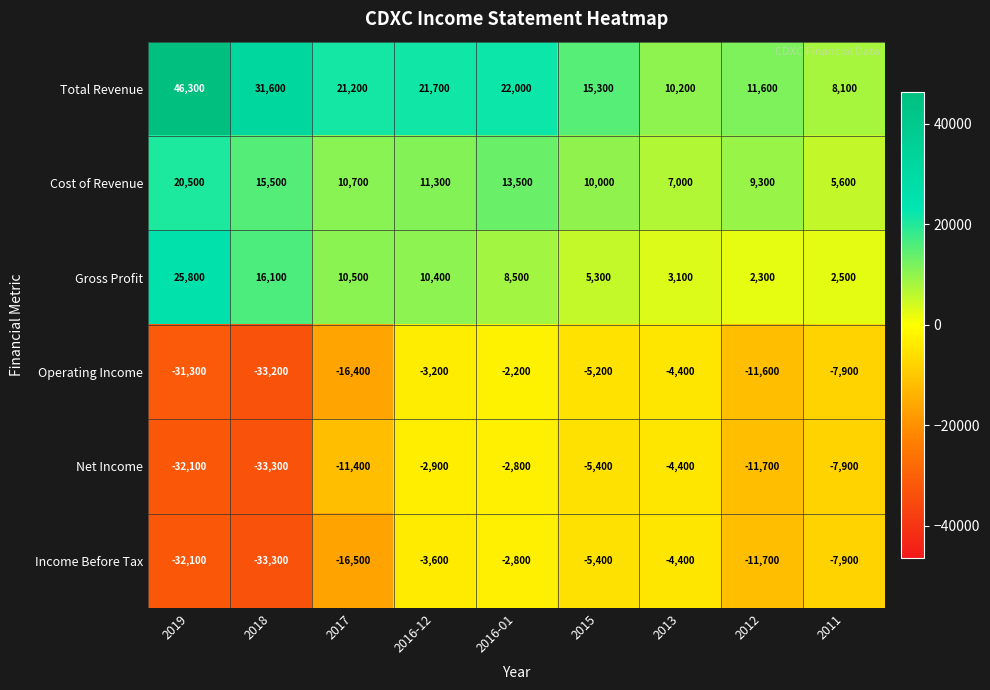

Rank the categories by Gross Profit value from highest to lowest.

2019, 2018, 2017, 2016-12, 2016-01, 2015, 2013, 2011, 2012